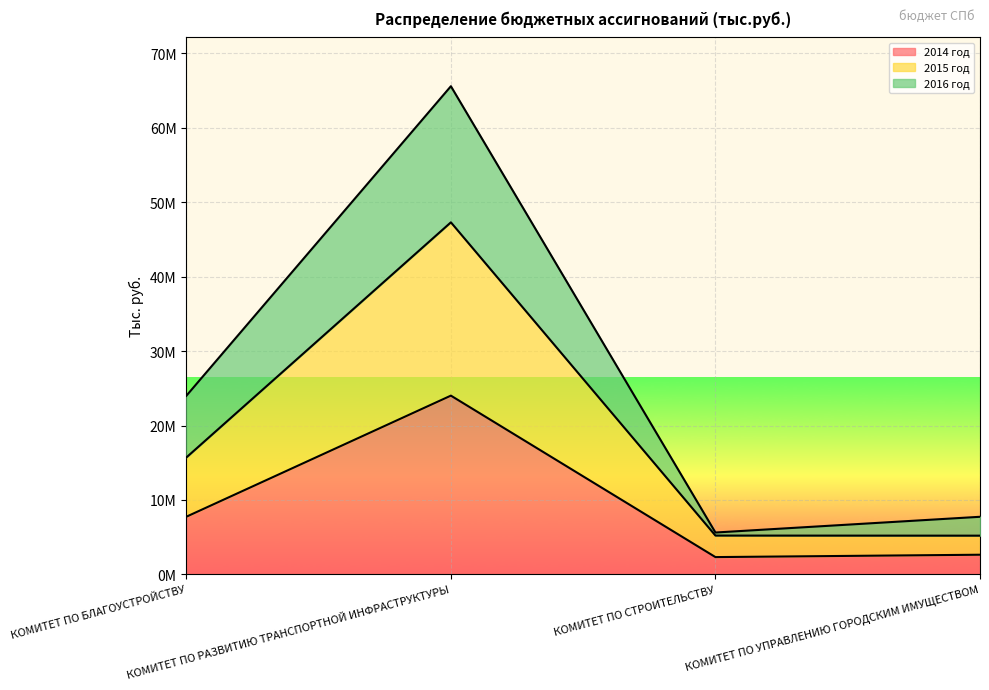

Reading right to left, transcribe all the data shown in this chart.

2014 год: КОМИТЕТ ПО УПРАВЛЕНИЮ ГОРОДСКИМ ИМУЩЕСТВОМ=2639108.3	КОМИТЕТ ПО СТРОИТЕЛЬСТВУ=2321288.3	КОМИТЕТ ПО РАЗВИТИЮ ТРАНСПОРТНОЙ ИНФРАСТРУКТУРЫ=24019926.5	КОМИТЕТ ПО БЛАГОУСТРОЙСТВУ=7745853.8
2015 год: КОМИТЕТ ПО УПРАВЛЕНИЮ ГОРОДСКИМ ИМУЩЕСТВОМ=5201180.2	КОМИТЕТ ПО СТРОИТЕЛЬСТВУ=5212664.5	КОМИТЕТ ПО РАЗВИТИЮ ТРАНСПОРТНОЙ ИНФРАСТРУКТУРЫ=47309104.0	КОМИТЕТ ПО БЛАГОУСТРОЙСТВУ=15708135.0
2016 год: КОМИТЕТ ПО УПРАВЛЕНИЮ ГОРОДСКИМ ИМУЩЕСТВОМ=7737804.4	КОМИТЕТ ПО СТРОИТЕЛЬСТВУ=5624518.9	КОМИТЕТ ПО РАЗВИТИЮ ТРАНСПОРТНОЙ ИНФРАСТРУКТУРЫ=65601225.5	КОМИТЕТ ПО БЛАГОУСТРОЙСТВУ=23997334.9